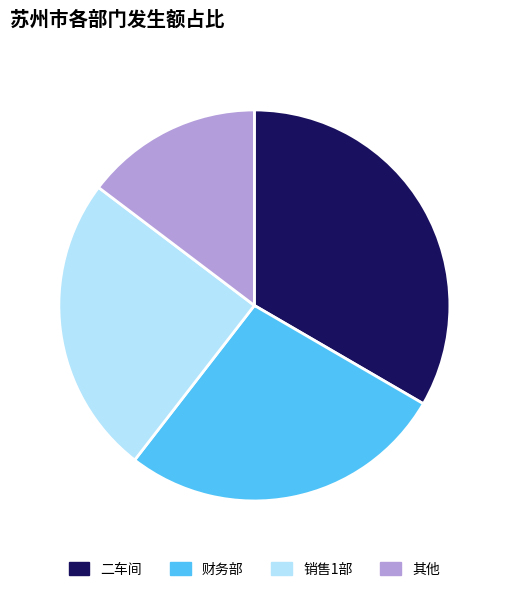

What is the largest slice in the pie chart?

二车间